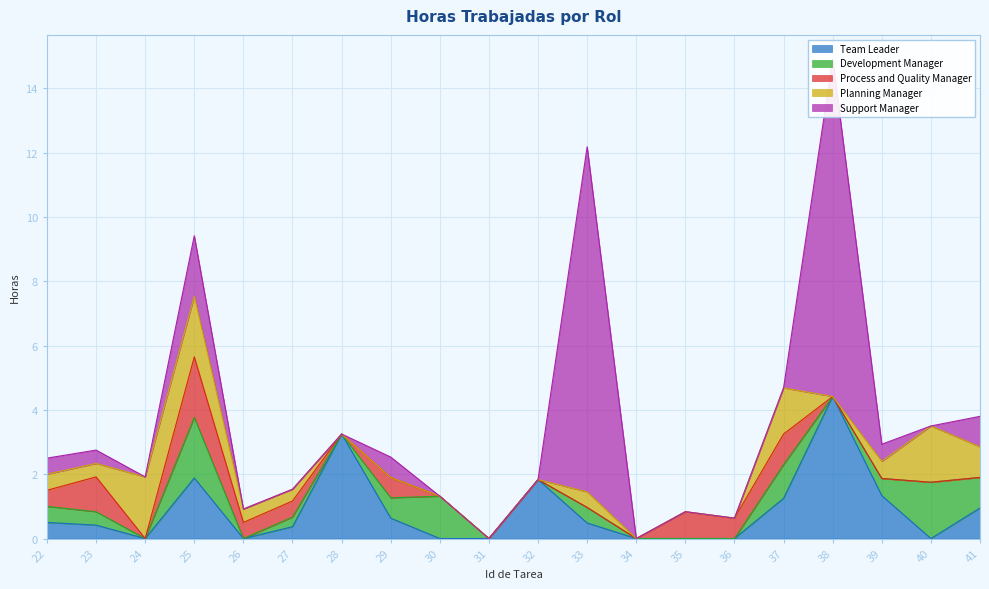

What is the difference between the maximum and minimum values in the Development Manager series?

1.9